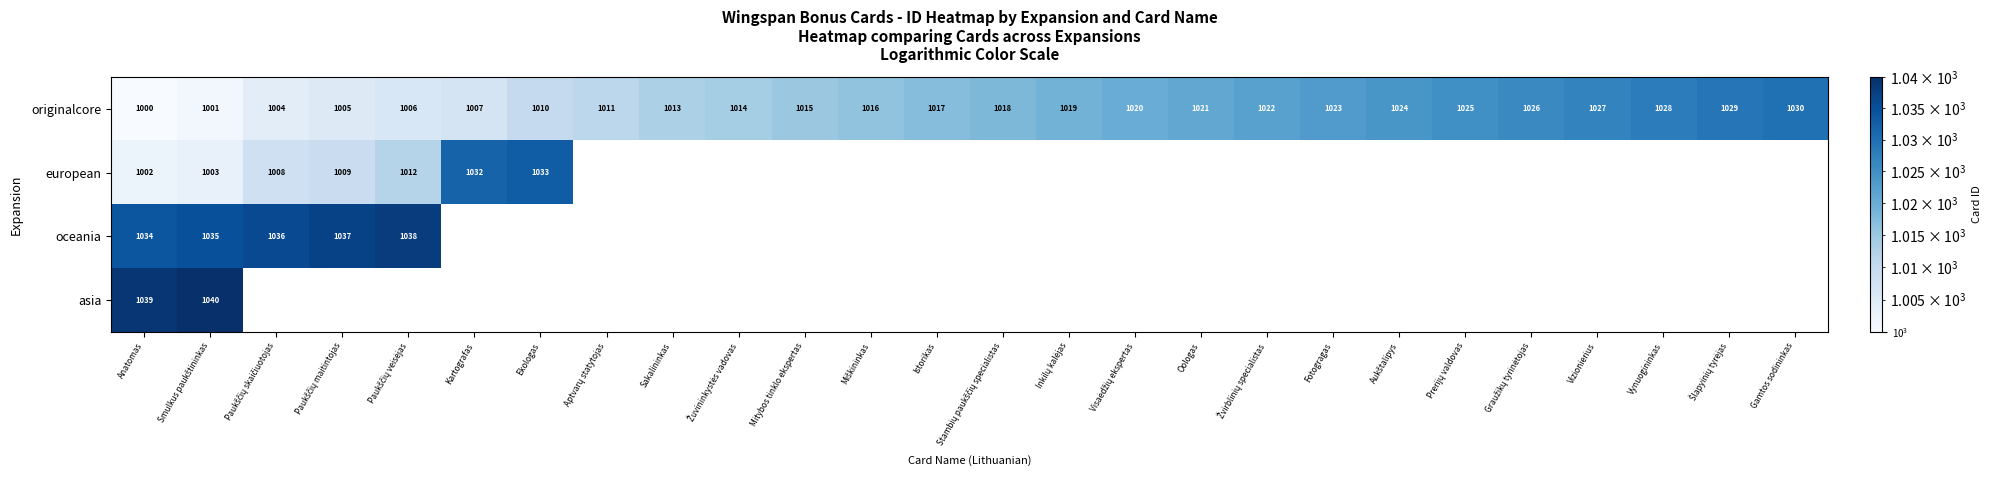

True or false: originalcore has a value of 1007 at Kartografas.

True